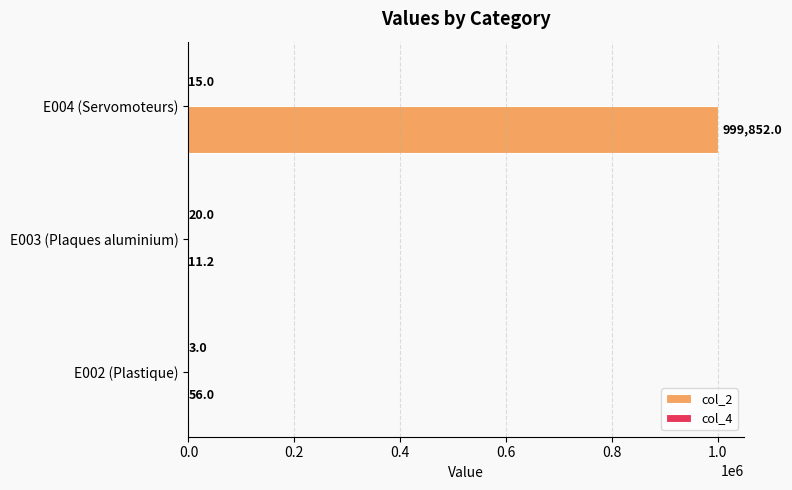

Read the col_2 value at E004 (Servomoteurs).

999852.0